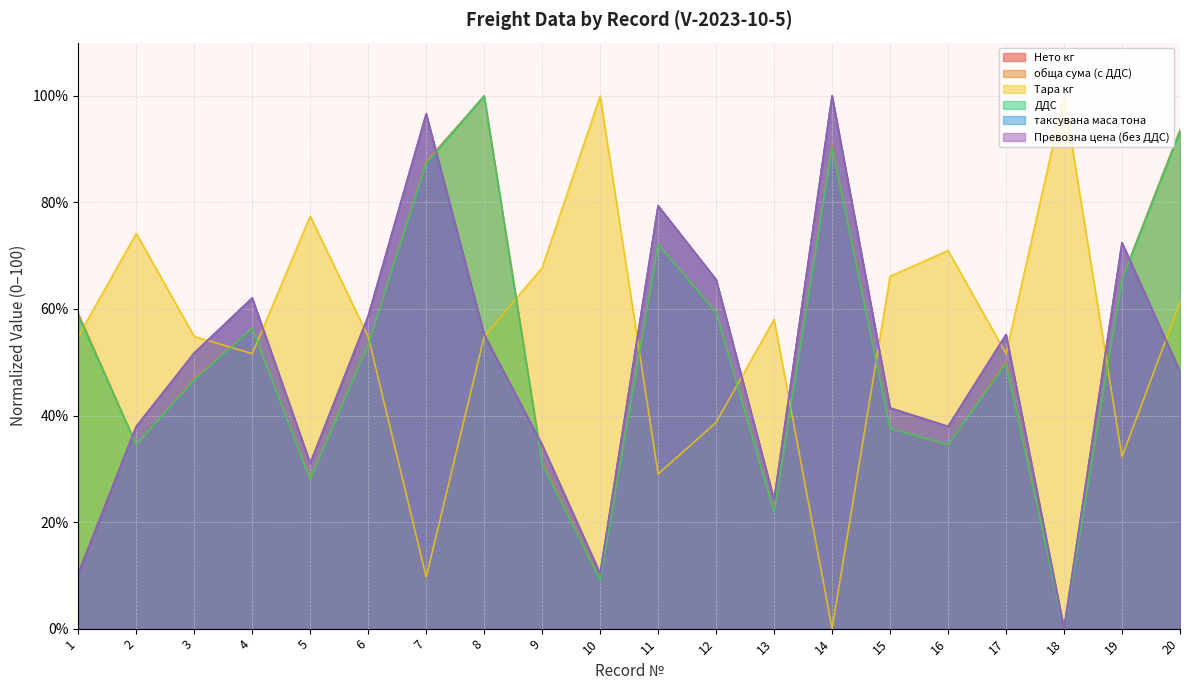

Which series has the largest range (max minus min)?

Нето кг